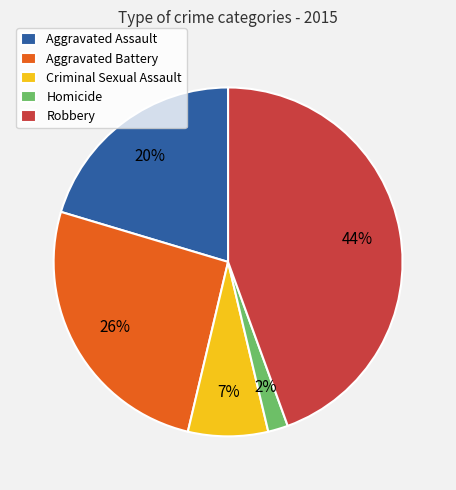

Is the sum of Robbery and Criminal Sexual Assault greater than half?

Yes